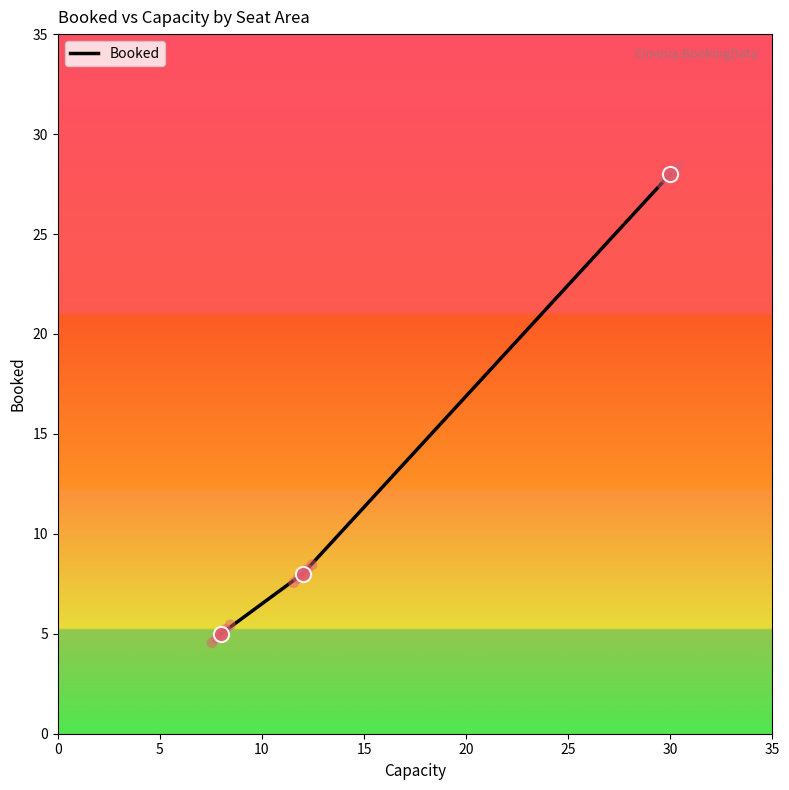

What is the minimum value for Booked?

5.0